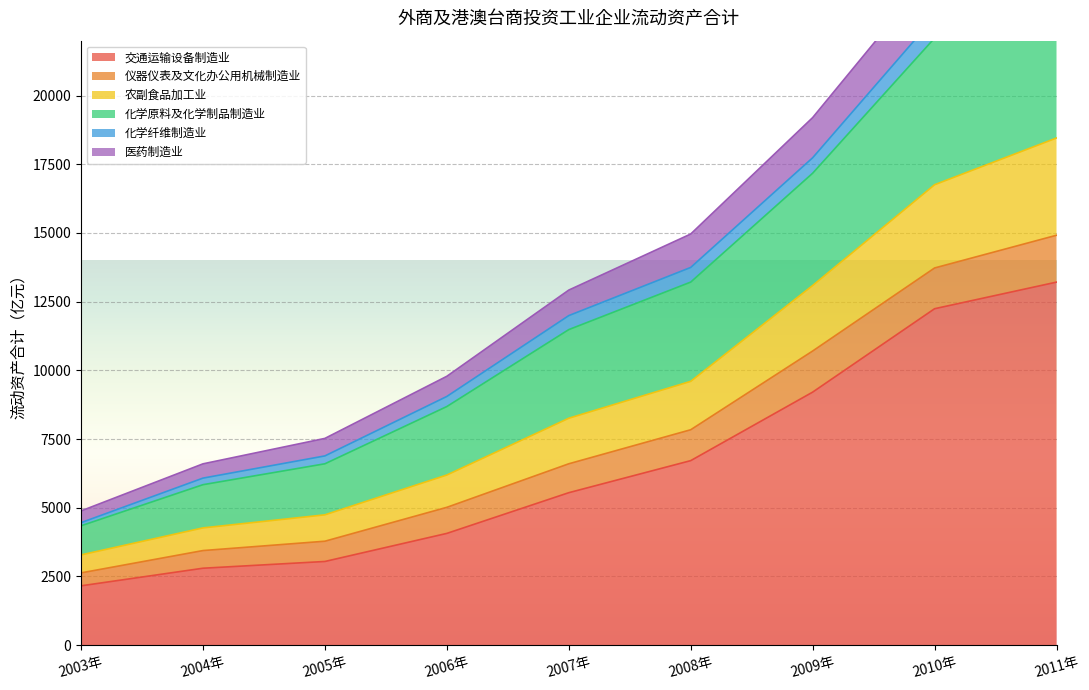

True or false: 农副食品加工业 and 化学原料及化学制品制造业 cross at least once.

False